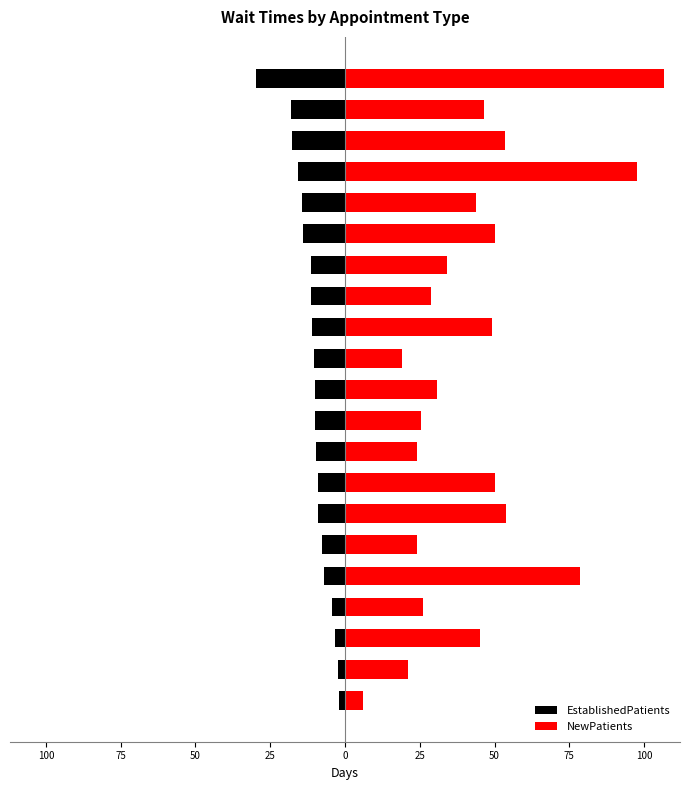

What is the highest value of the EstablishedPatients series?

-2.0